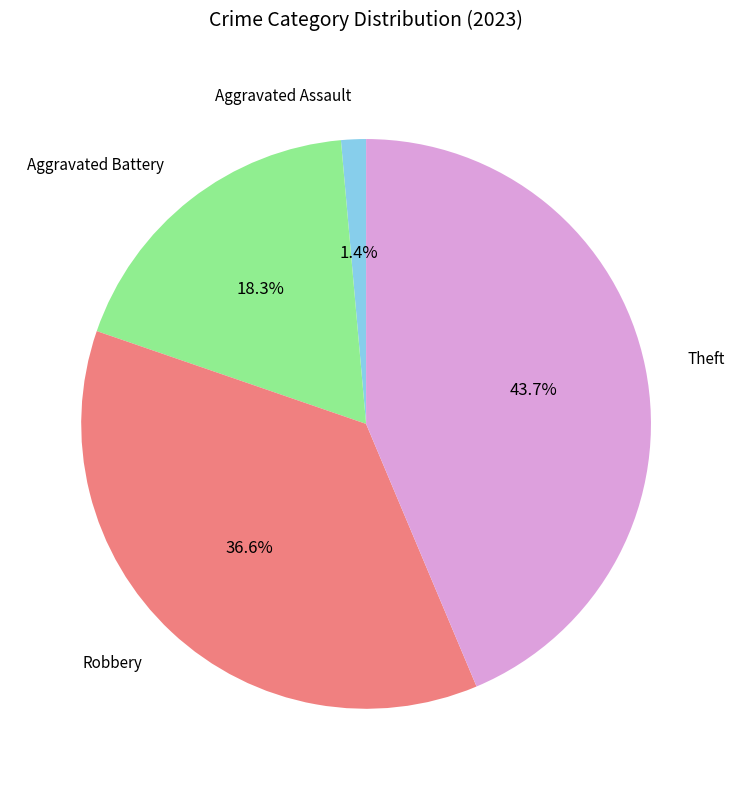

Does any single category account for the majority?

No